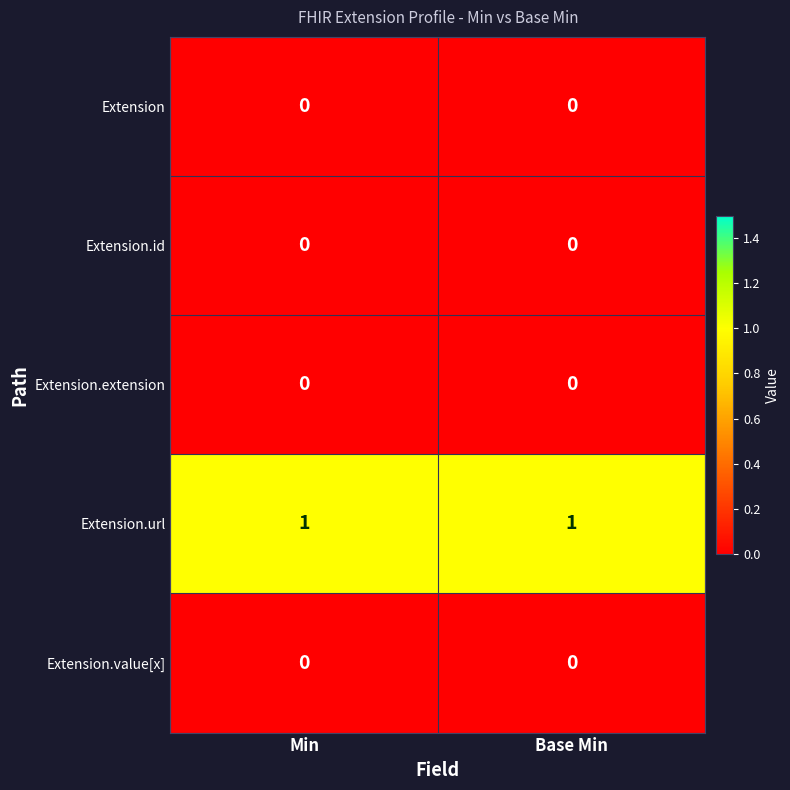

What is the spread (max minus min) of values at Min?

1